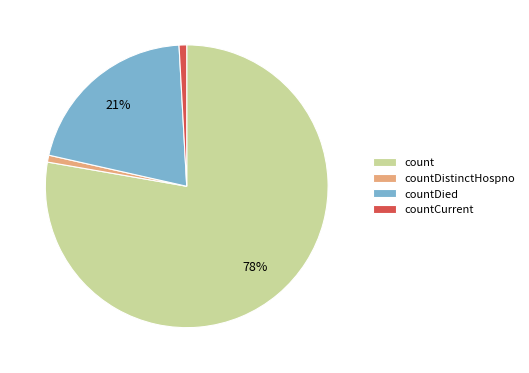

Is the sum of count and countCurrent greater than half?

Yes